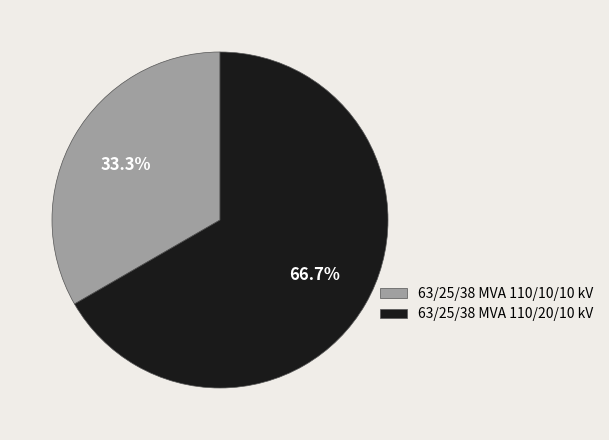

Combined, what portion of the pie is 63/25/38 MVA 110/20/10 kV and 63/25/38 MVA 110/10/10 kV?

100.0%